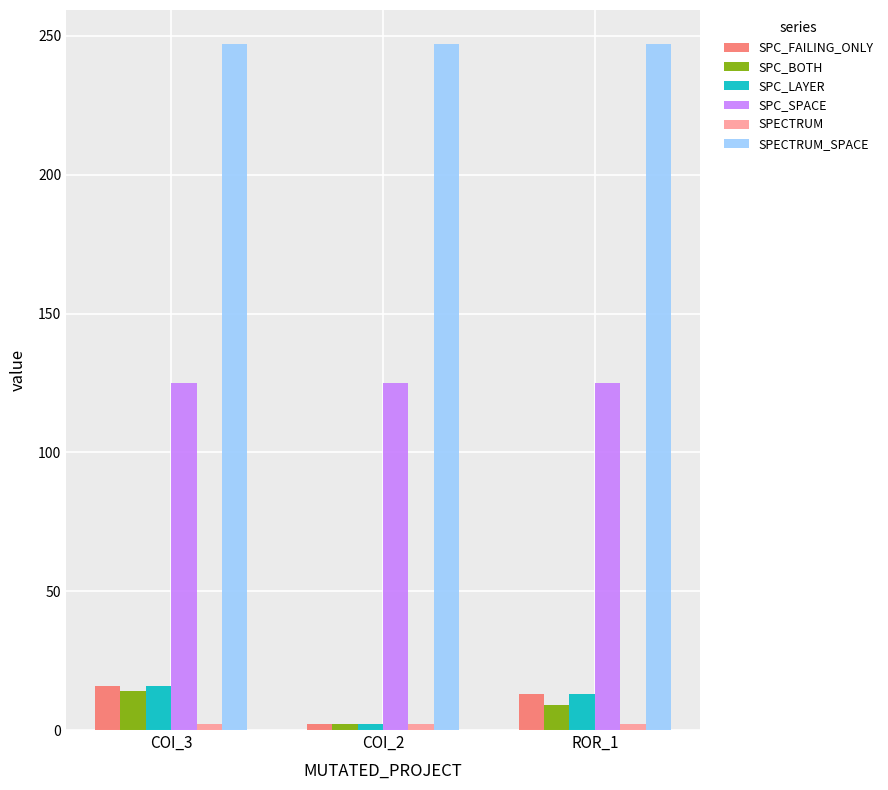

What is the label of the 2nd bar from the right?

COI_2